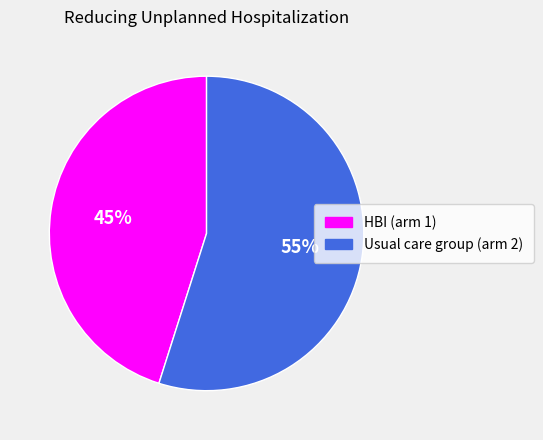

Is it true that Usual care group (arm 2) is 55% of the pie?

True